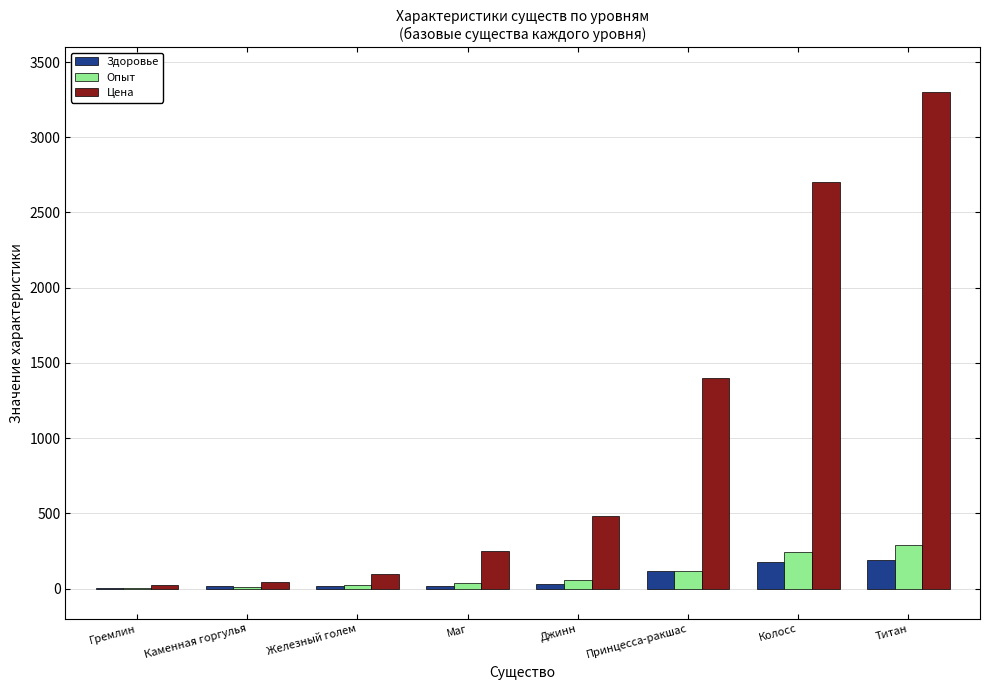

What is the sum of the Цена values at Гремлин and Каменная горгулья?

67